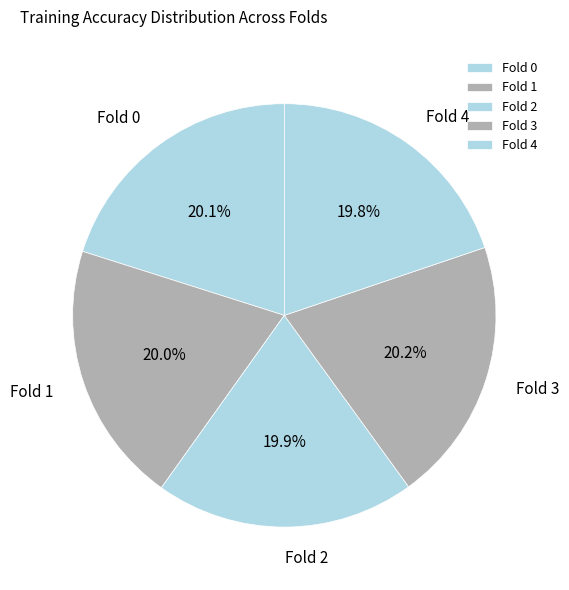

Count the number of slices in the pie.

5